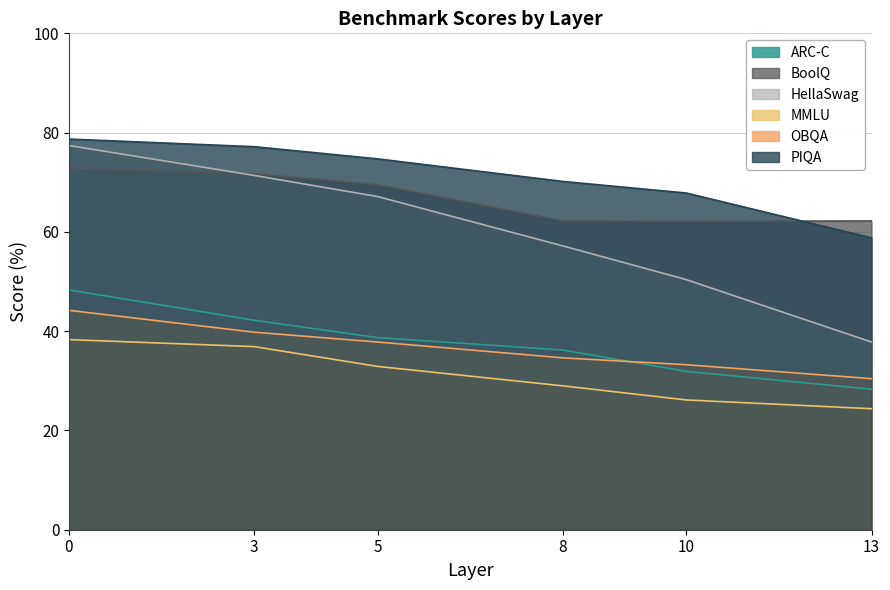

What is the spread (max minus min) of values at 8?

41.2